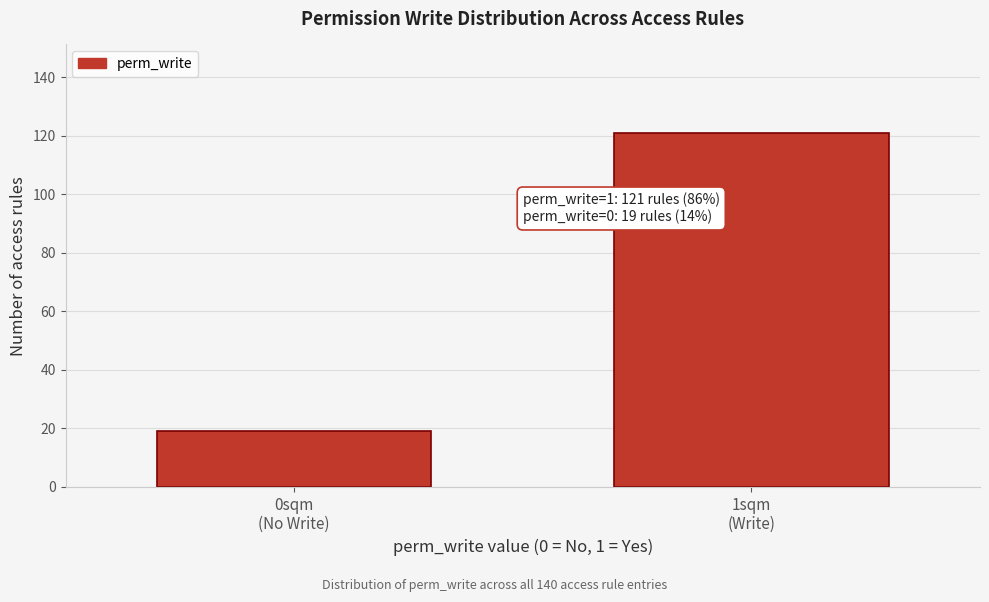

Reading right to left, what are all the values shown in this chart?

121	19